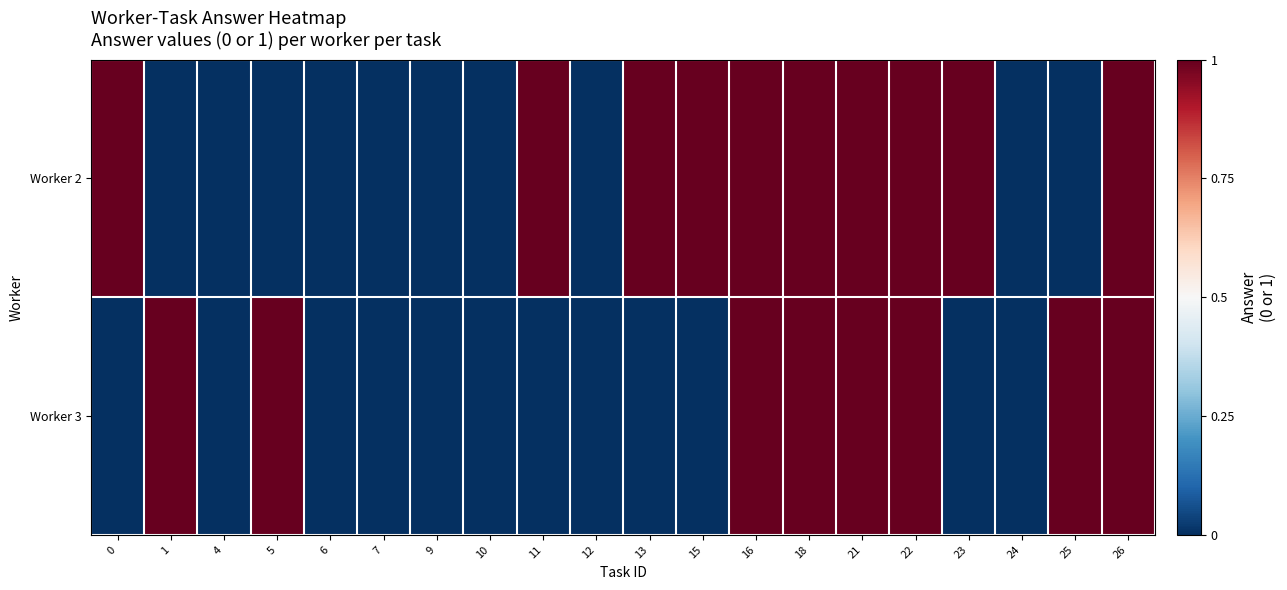

List the series in order of their overall mean, lowest first.

Worker 3, Worker 2